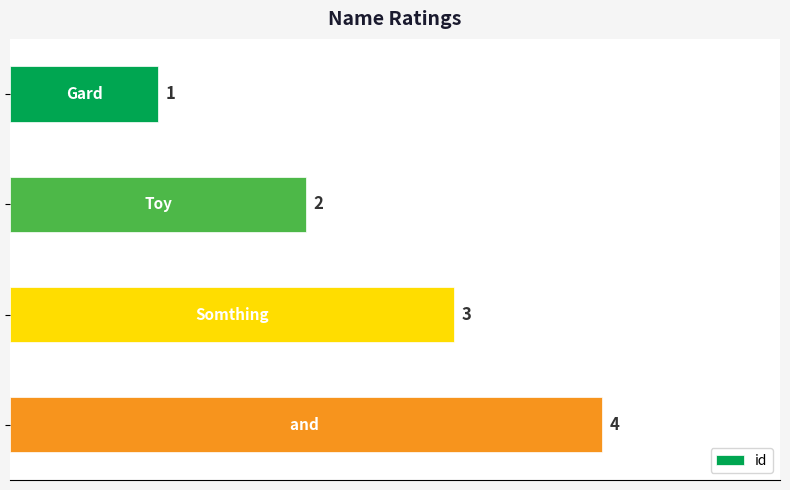

How many values are between 2 and 4?

3